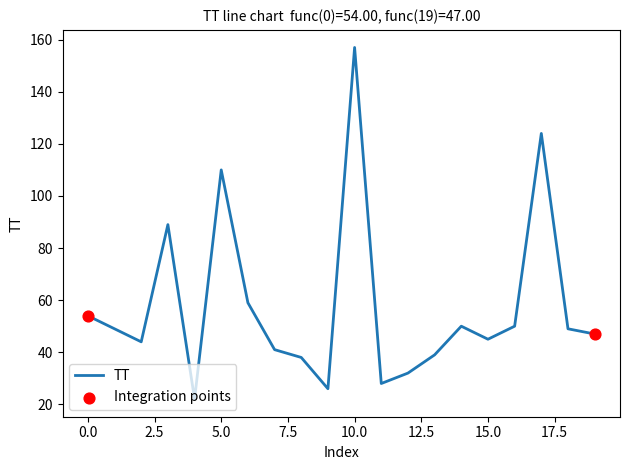

What is the smallest value displayed?

22